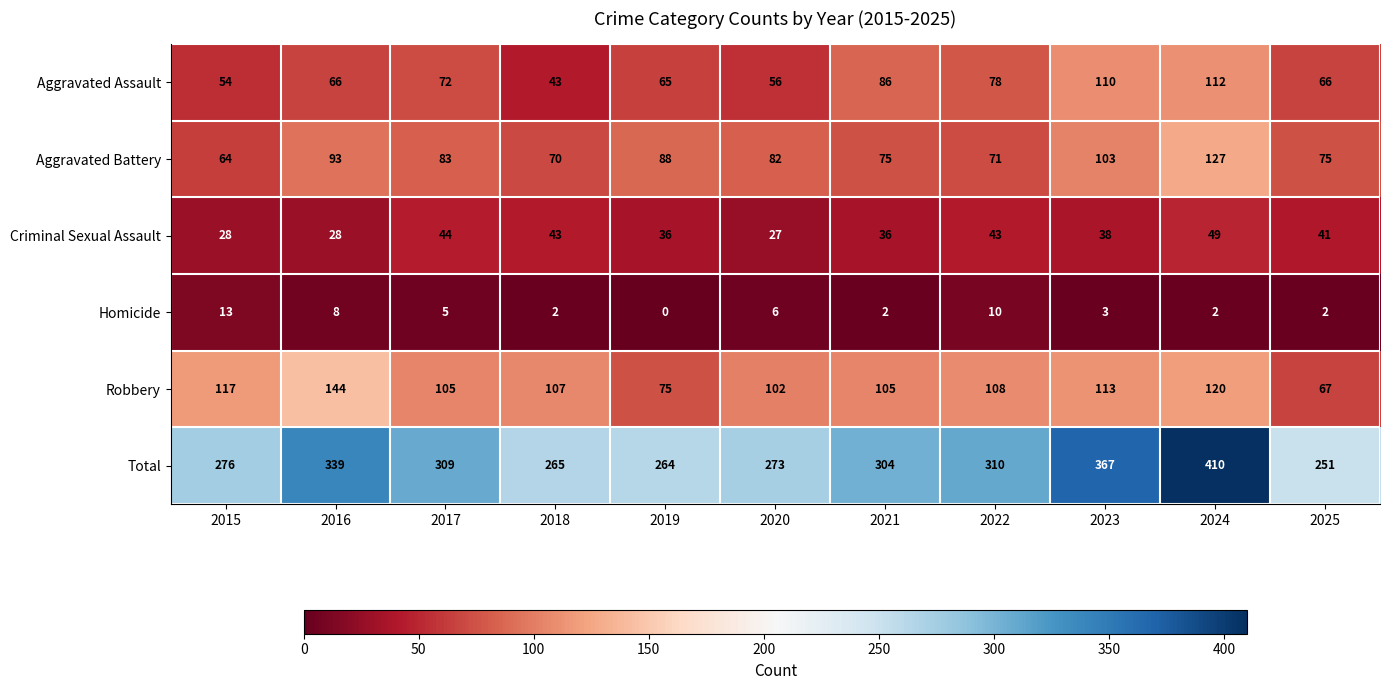

Where does the Total series first go above 304?

2016